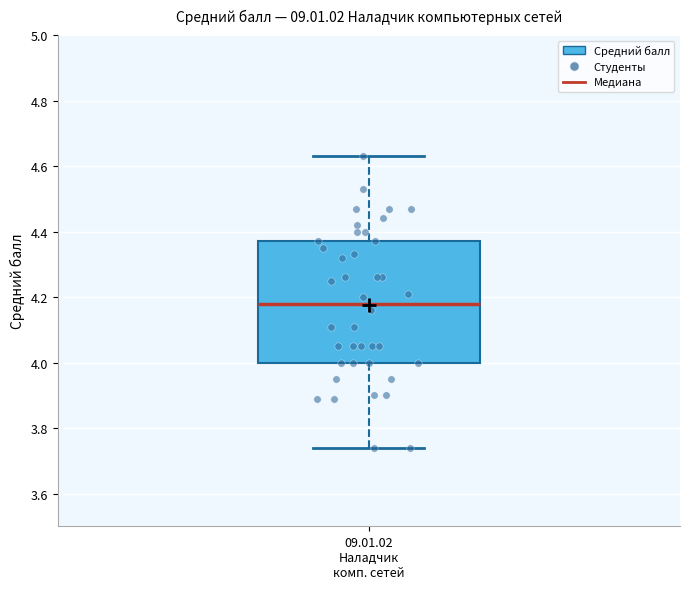

Read this box plot against the y-axis: the position of the median line, the range covered by the box, and the ends of both whiskers. The values are not printed on the chart, so give them approximately, as read against the axis.

median 4.18, box 4.00 to 4.38, whiskers 3.74 to 4.64